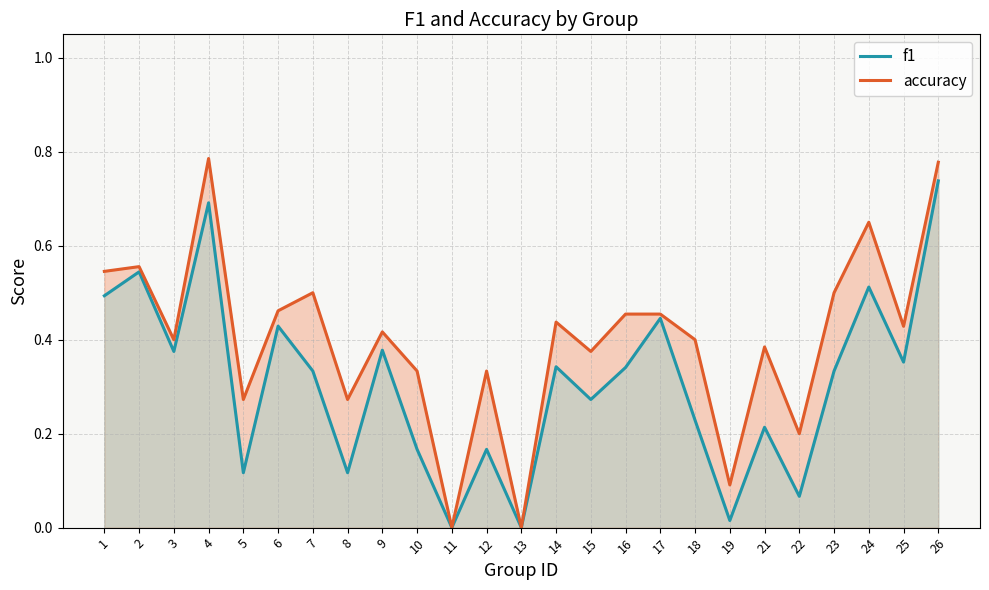

Is the value of f1 at 26 greater than the value of accuracy at 4?

No